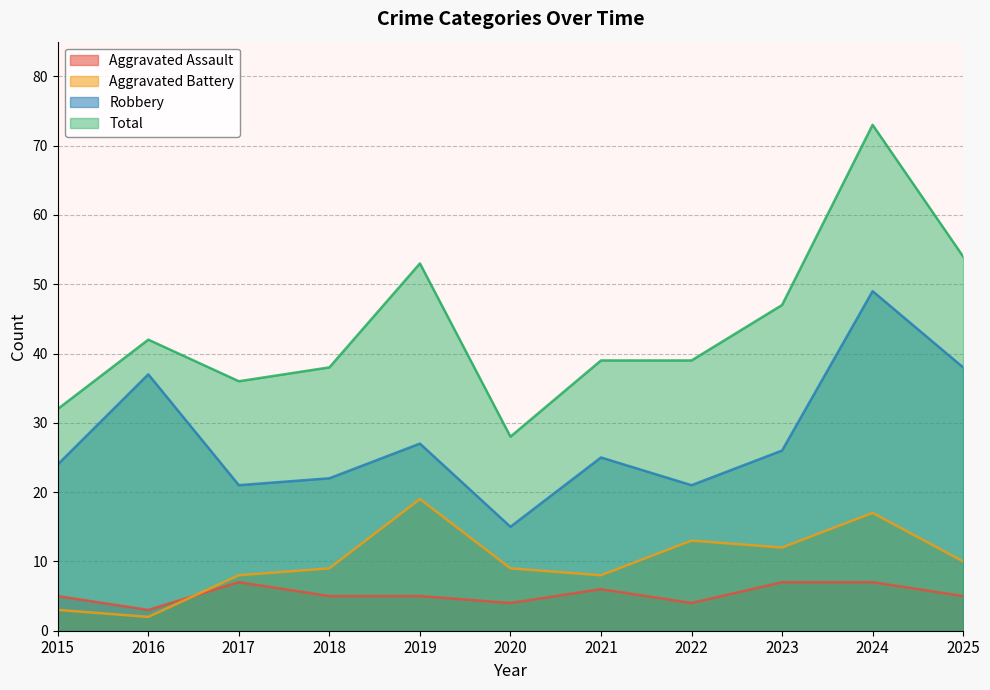

What are all the series names shown in the legend?

Aggravated Assault, Aggravated Battery, Robbery, Total